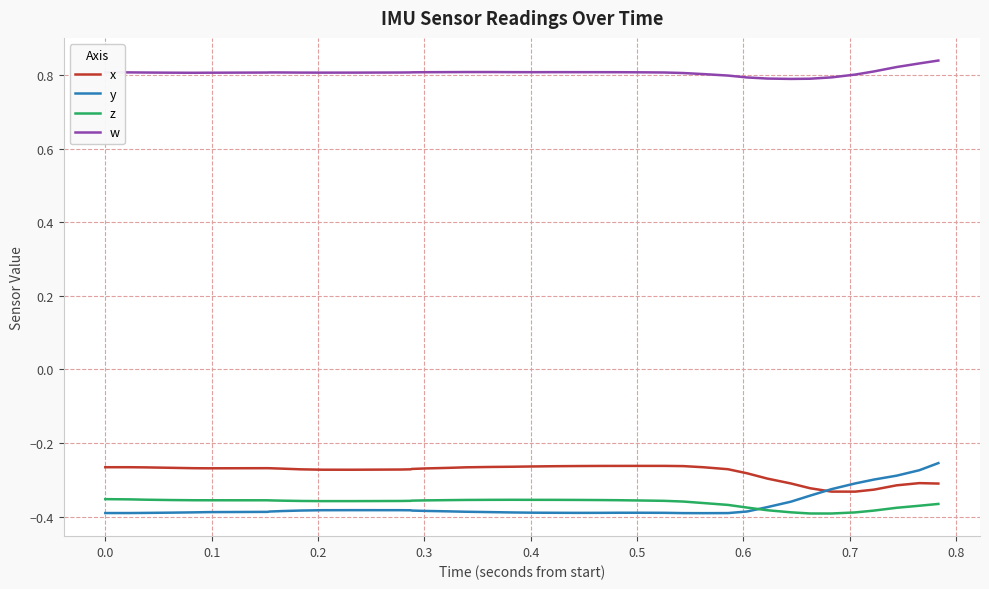

Which series has the largest range (max minus min)?

y